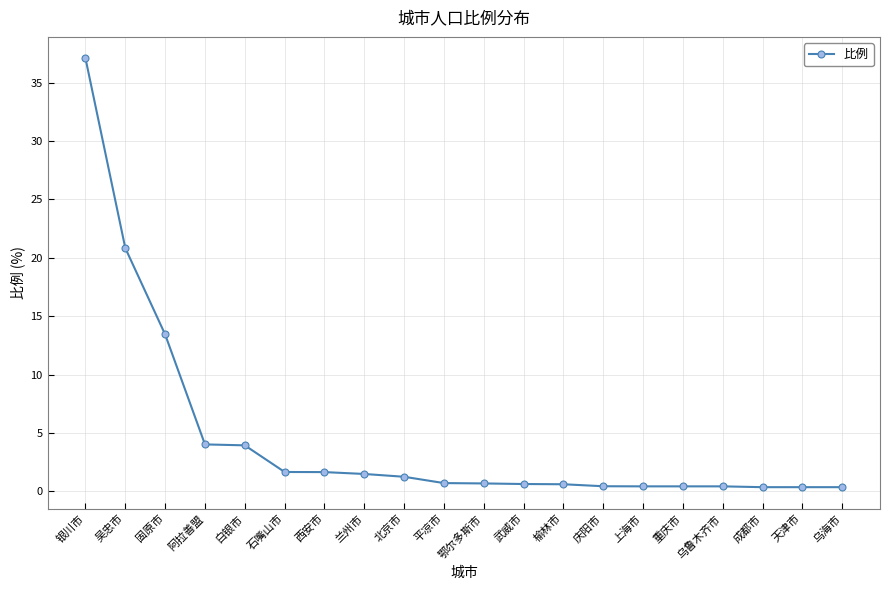

What position from the right is 成都市?

3